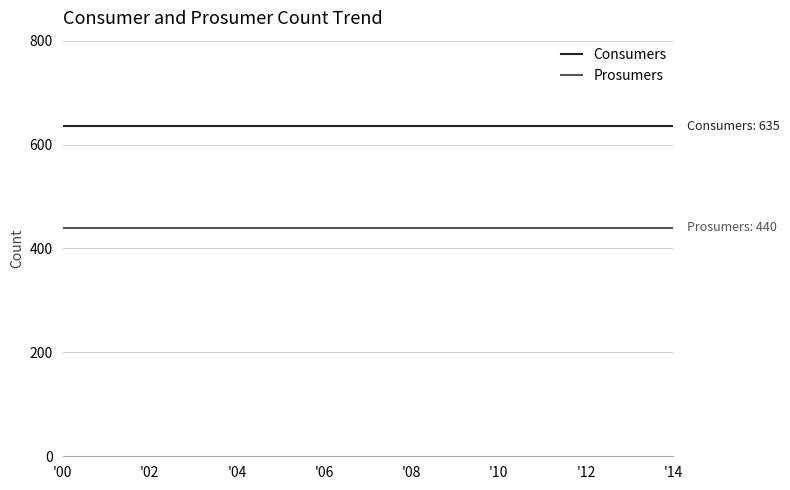

How many lines are shown in the chart?

2